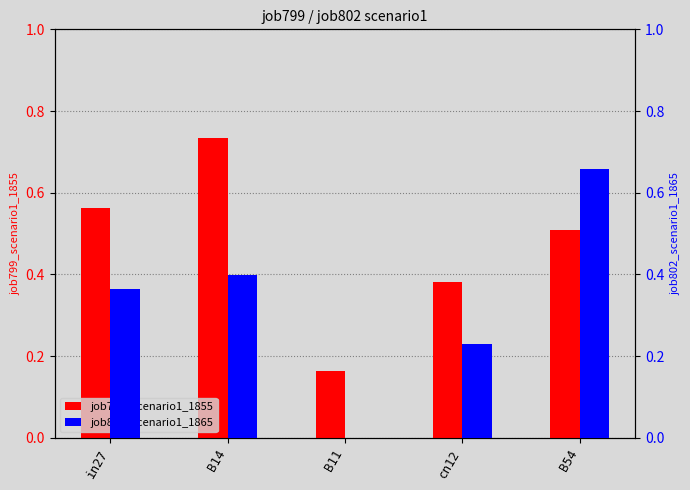

Is it true that job802_scenario1_1865 equals 0.0 at B11?

True